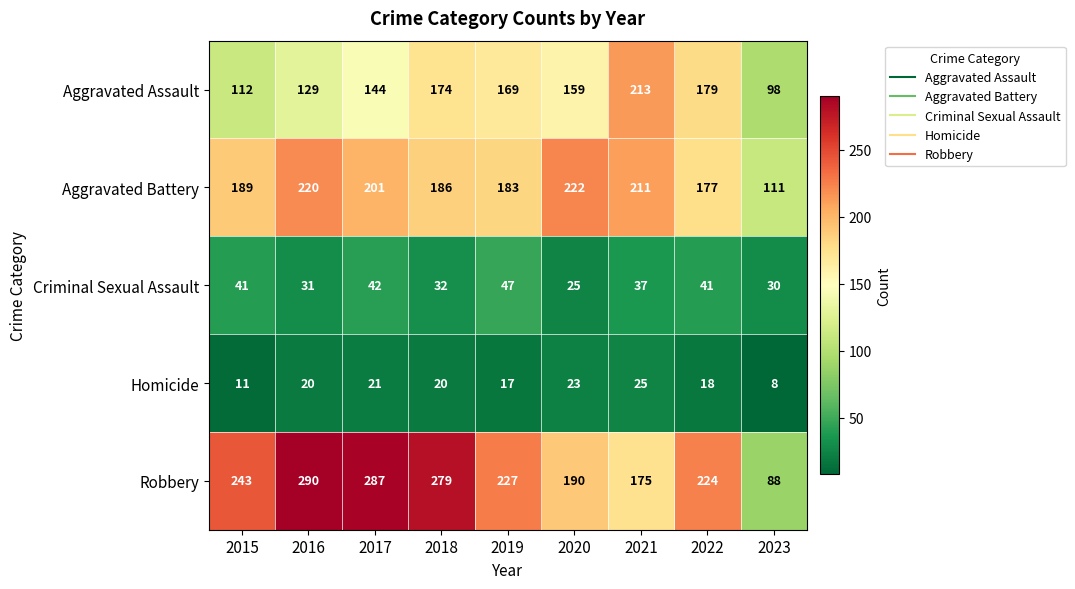

Rank the series at 2020 from highest to lowest value.

Aggravated Battery, Robbery, Aggravated Assault, Criminal Sexual Assault, Homicide